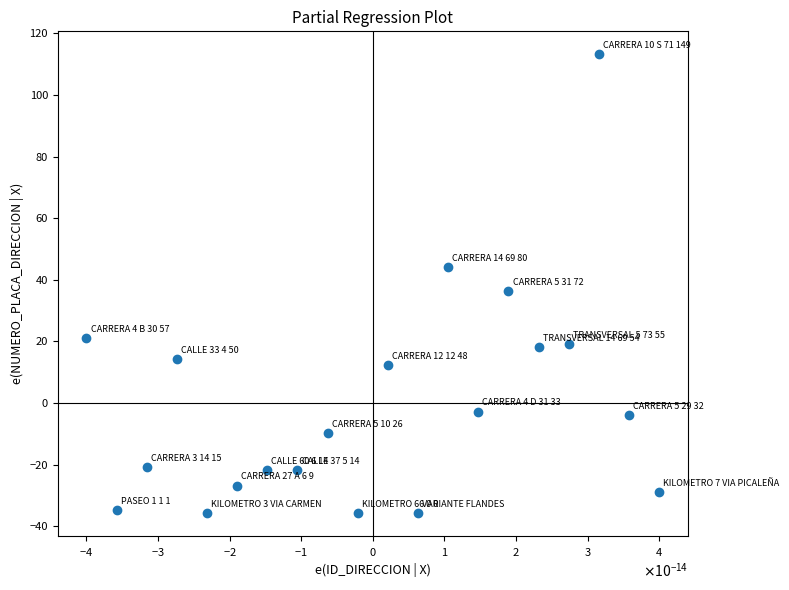

What is the range of Y values (max minus min)?

149.0